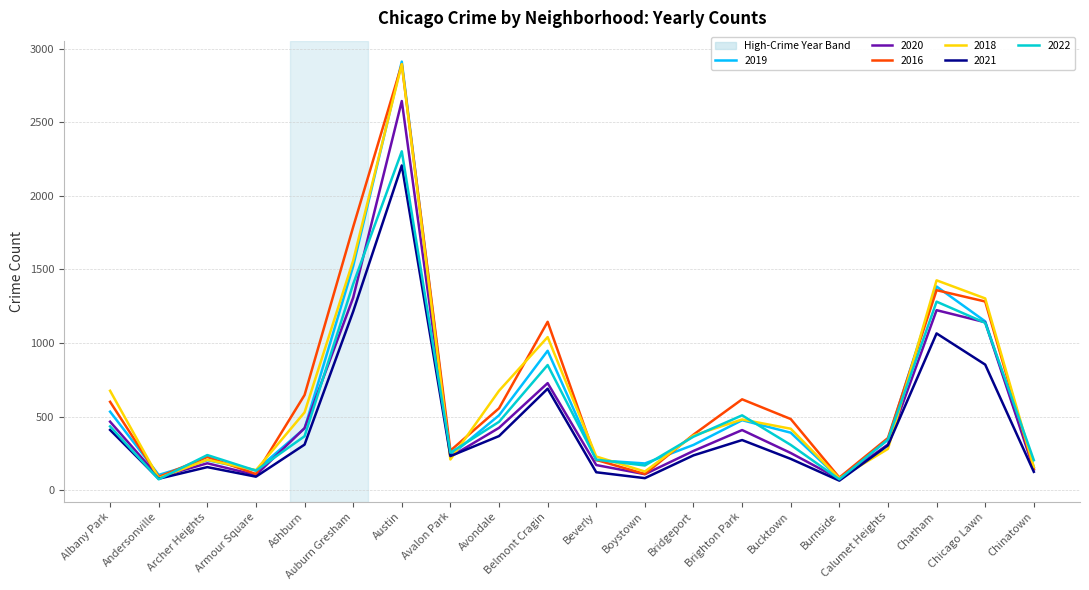

What is the difference between the highest and lowest values at Avondale?

308